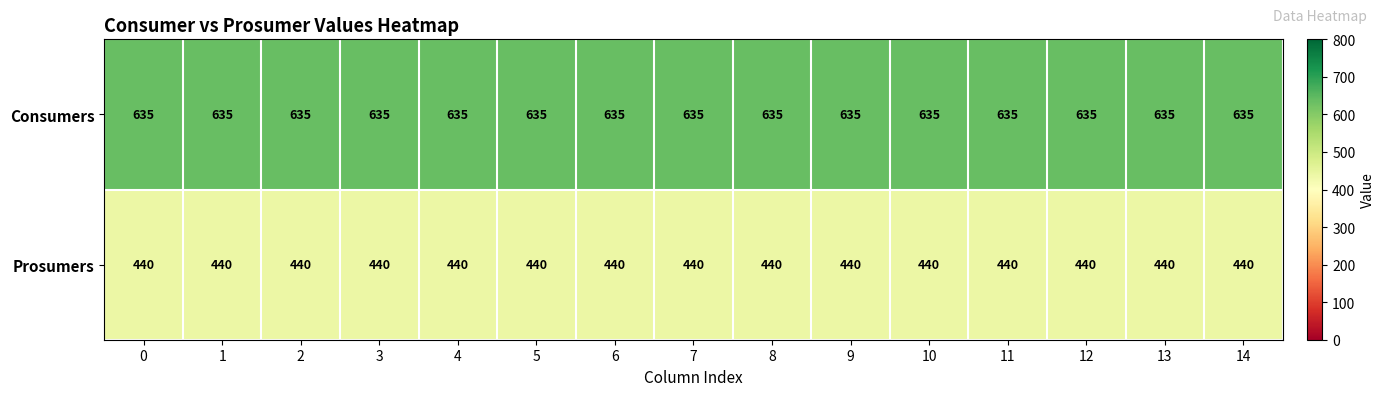

At how many categories does at least one series exceed 611?

15